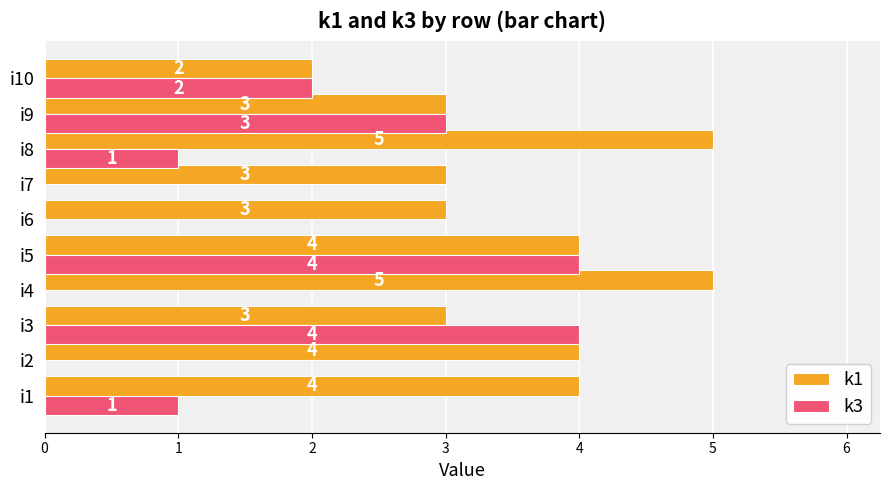

Where is k3 nearest to the value 2?

i10